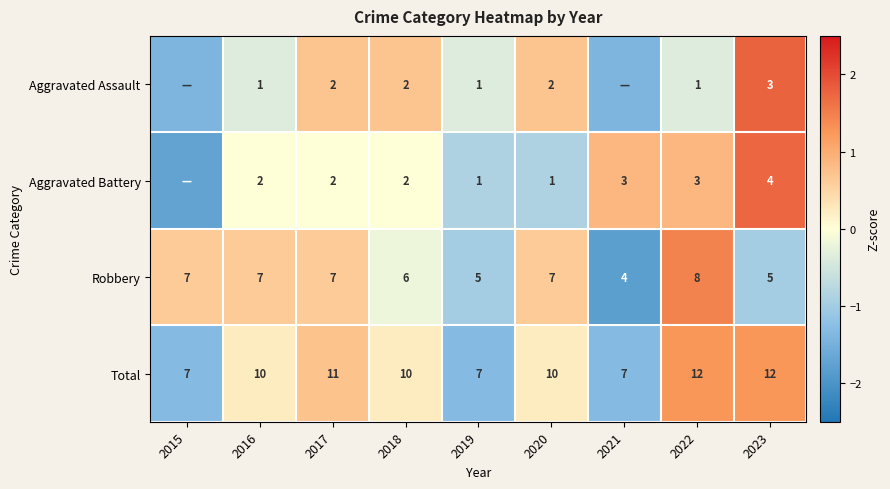

The value of Aggravated Assault at 2016 is -0.1. True or false?

False